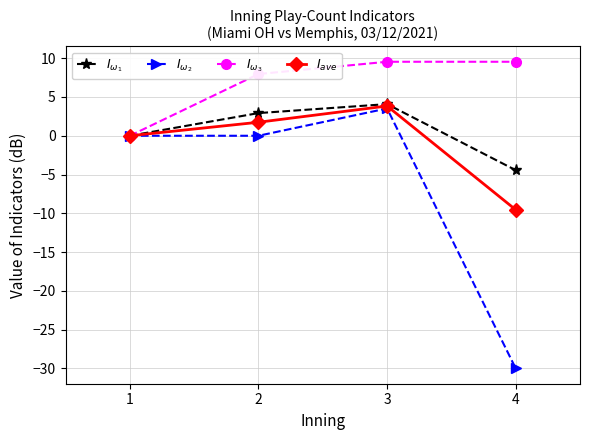

What is the difference between the highest and lowest values at 2?

8.0